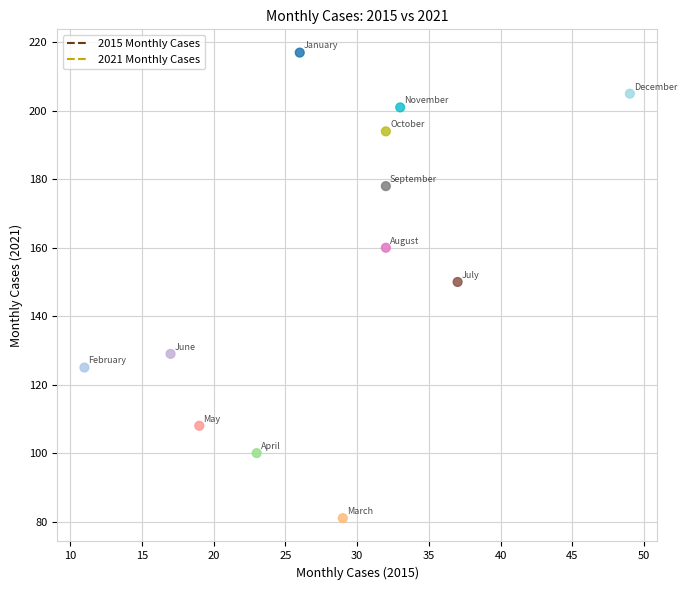

What is the range of Y values (max minus min)?

136